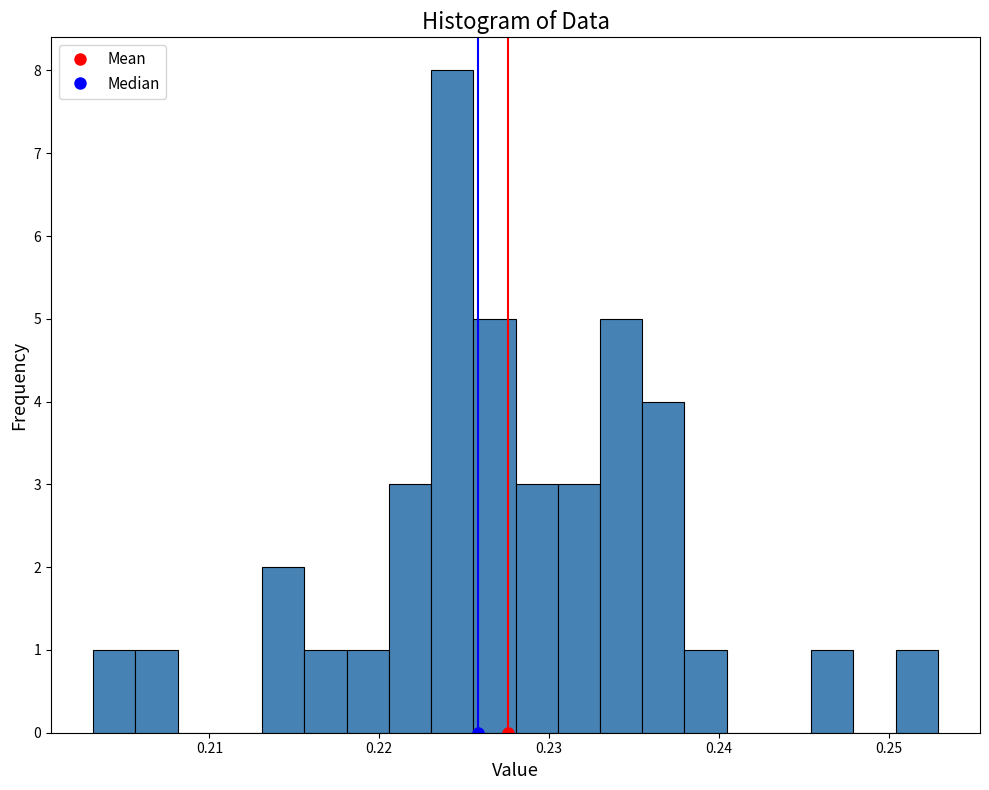

Read against the x-axis, roughly where is the centre of the tallest bar?

0.224